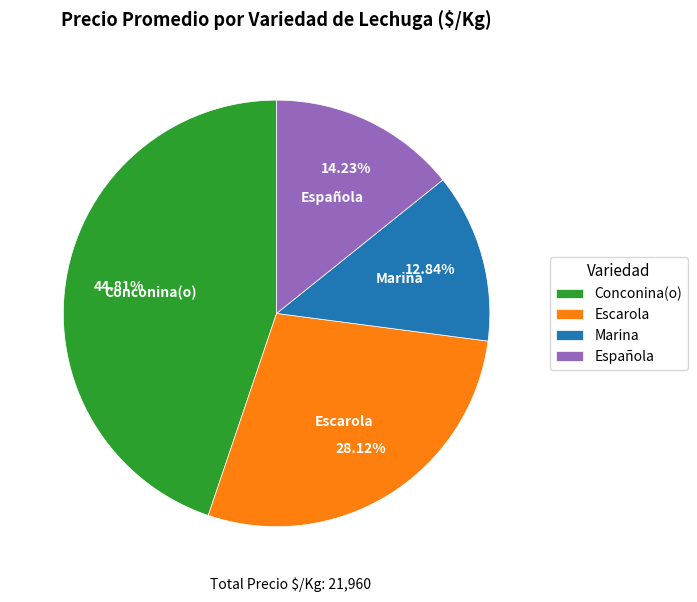

How many slices are in this pie chart?

4